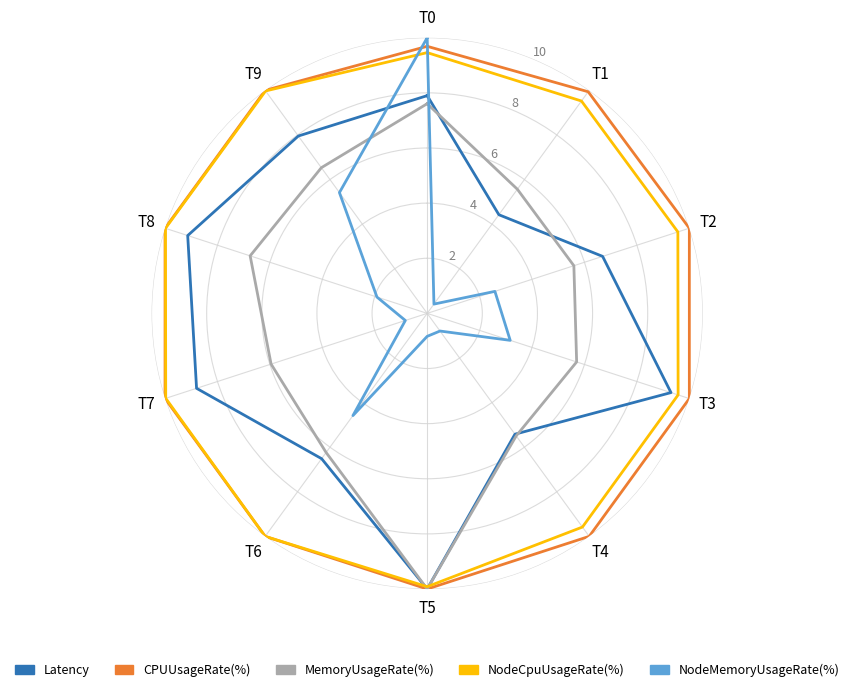

Which series has the largest total across all categories?

CPUUsageRate(%)